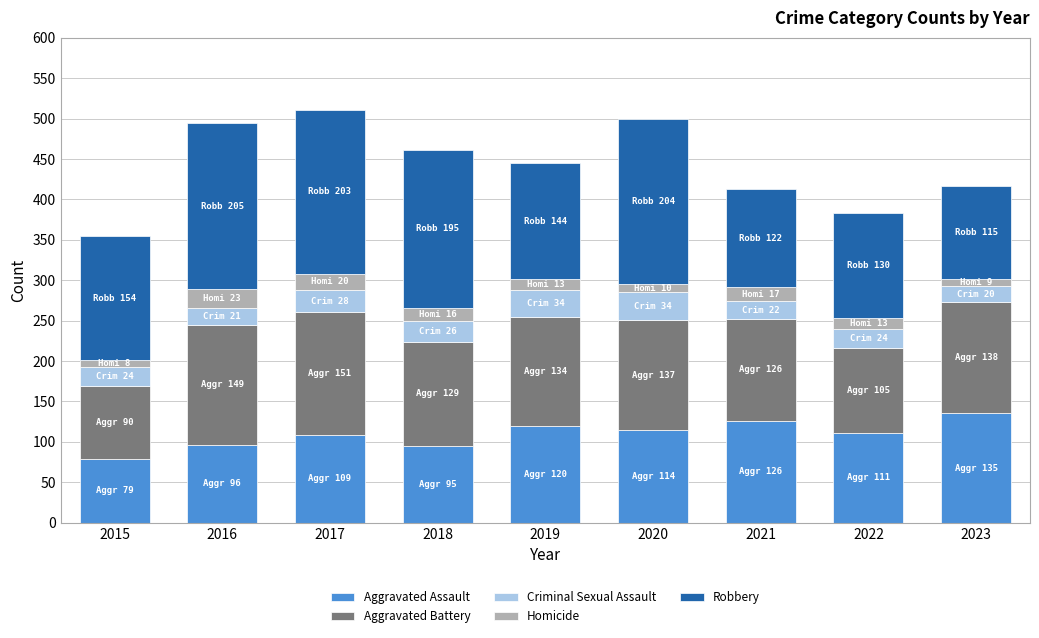

What is the total value across all series at 2021?

413